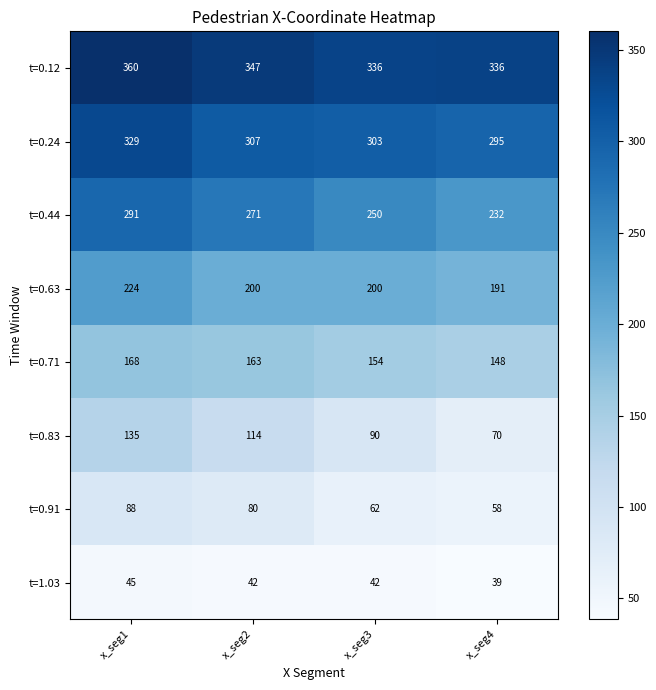

True or false: t=0.63 has a value of 191 at x_seg4.

True